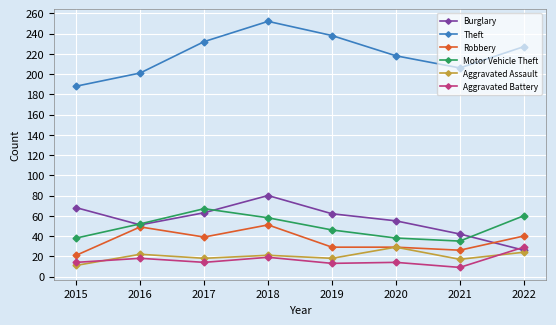

What are all the series names shown in the legend?

Burglary, Theft, Robbery, Motor Vehicle Theft, Aggravated Assault, Aggravated Battery